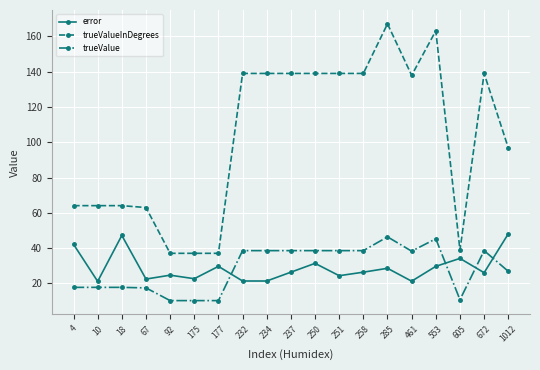

Is the value of trueValue at 177 greater than the value of error at 67?

No